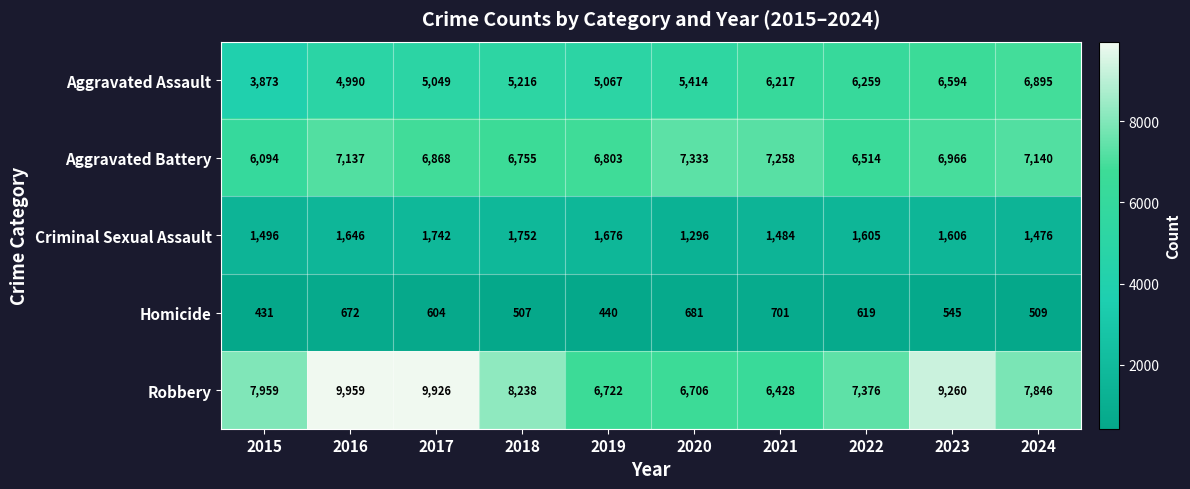

Where is Homicide nearest to the value 566?

2023